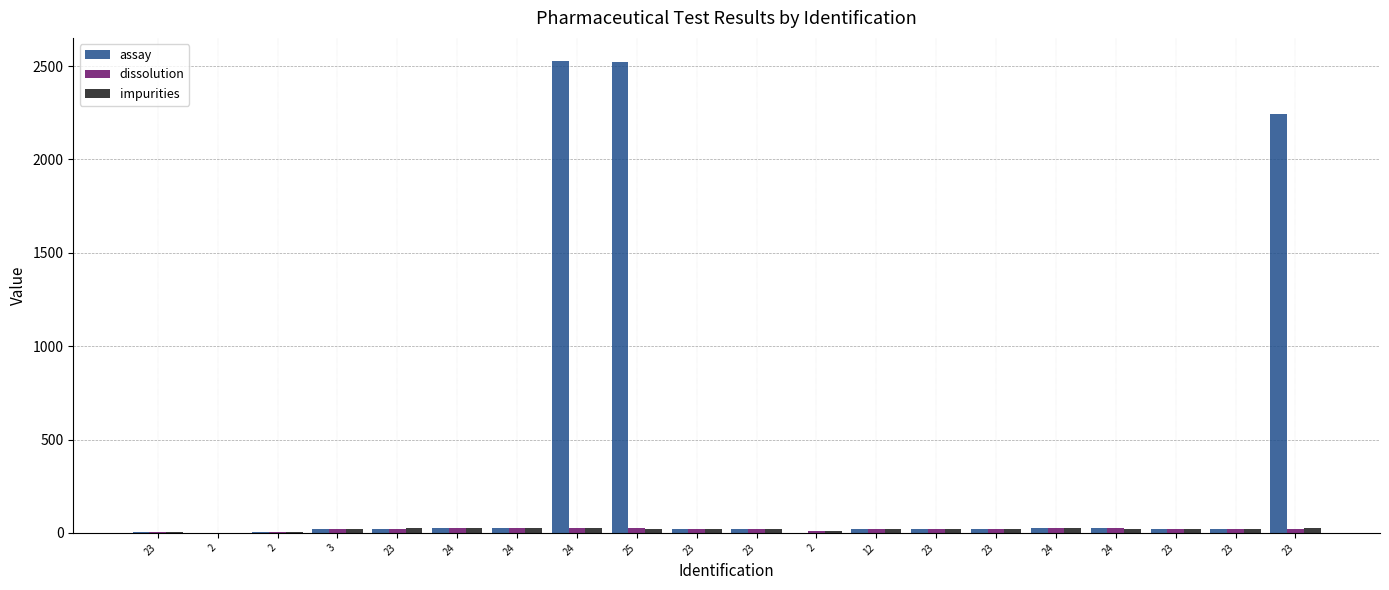

Which label corresponds to the smallest value in the chart?

2